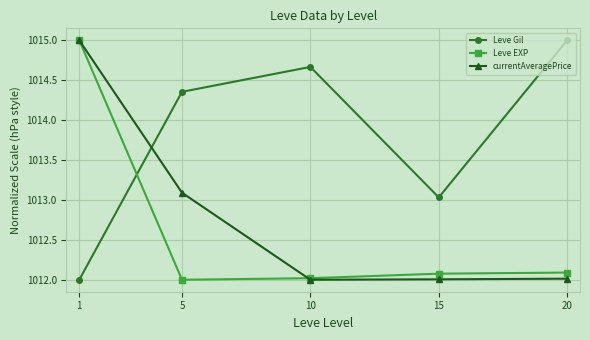

The value of currentAveragePrice at 10 is 1323.3. True or false?

False